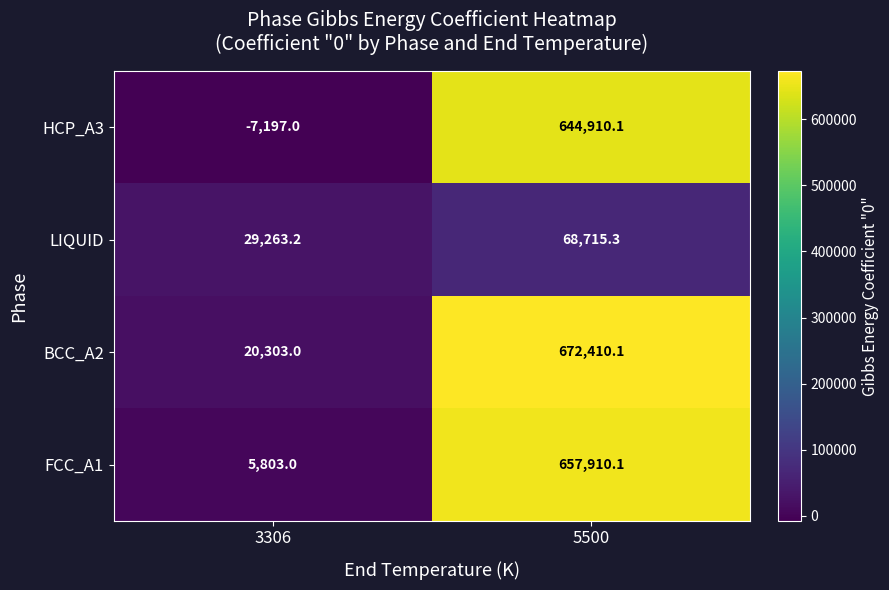

What is the difference between the maximum and minimum values in the LIQUID series?

39452.1